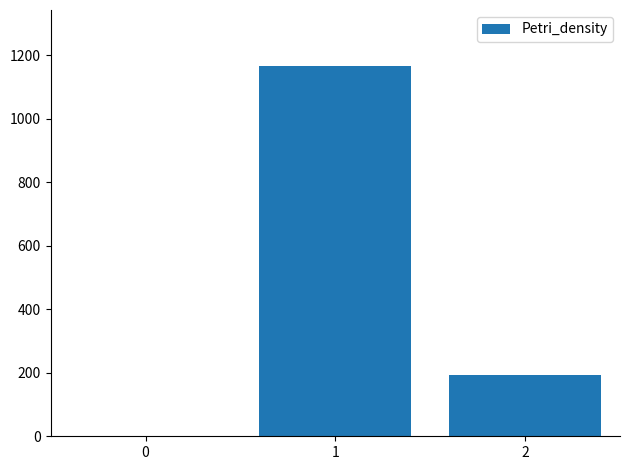

Where does the data first go above 192?

1